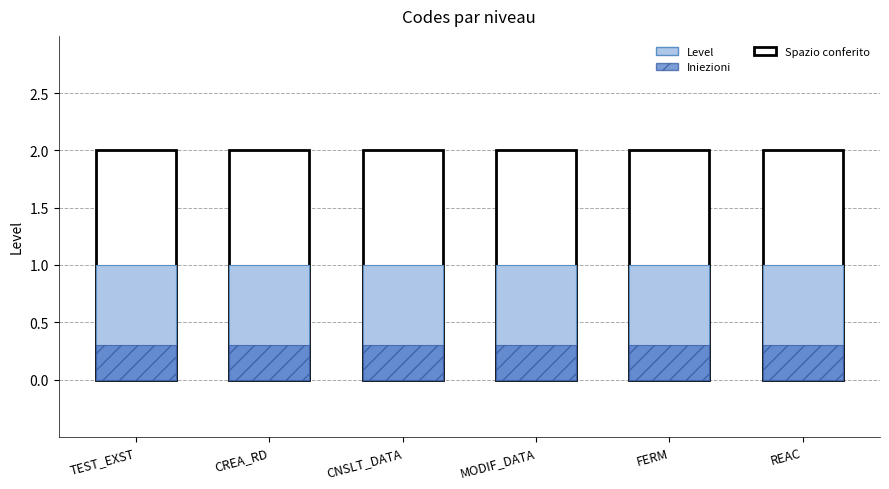

What is the average value of the Level series?

1.0